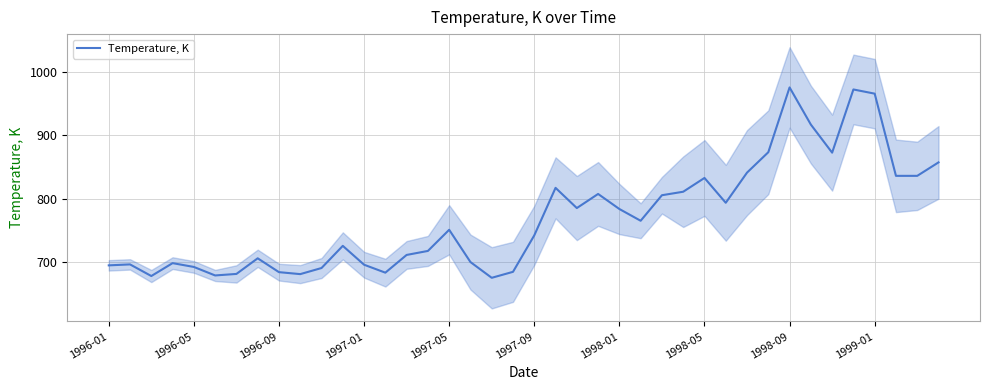

The value of Temperature, K at 1997-09 is 1025.7. True or false?

False